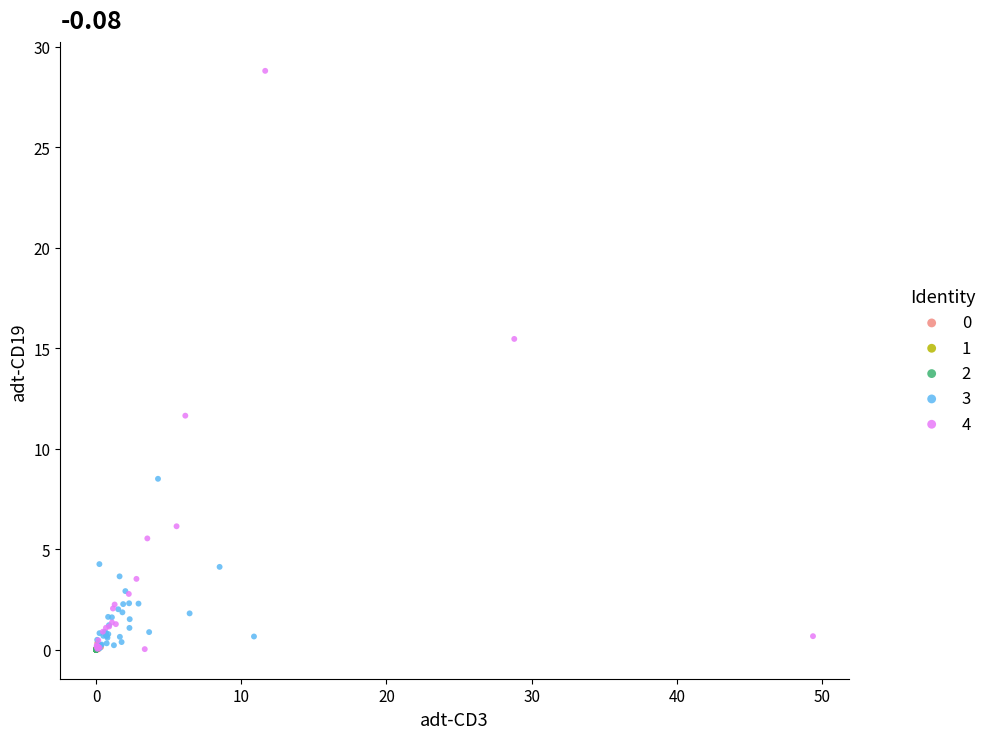

Which series has the largest Y range (max minus min)?

4